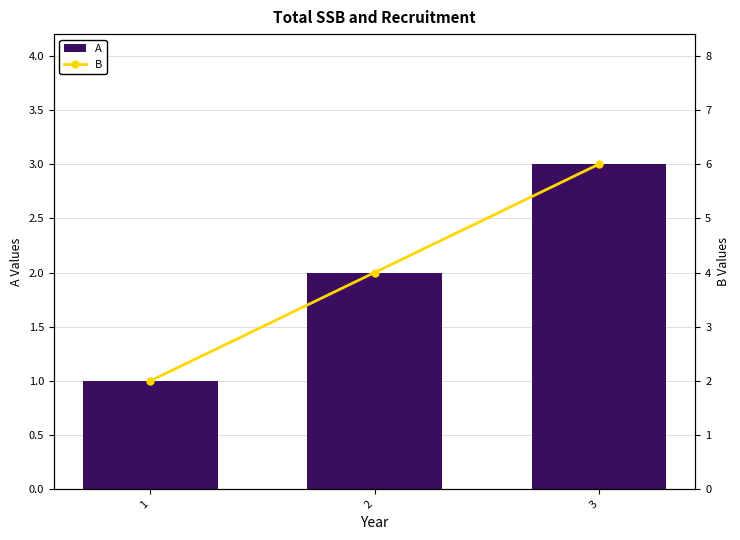

At which category is the sum across all series the highest?

3